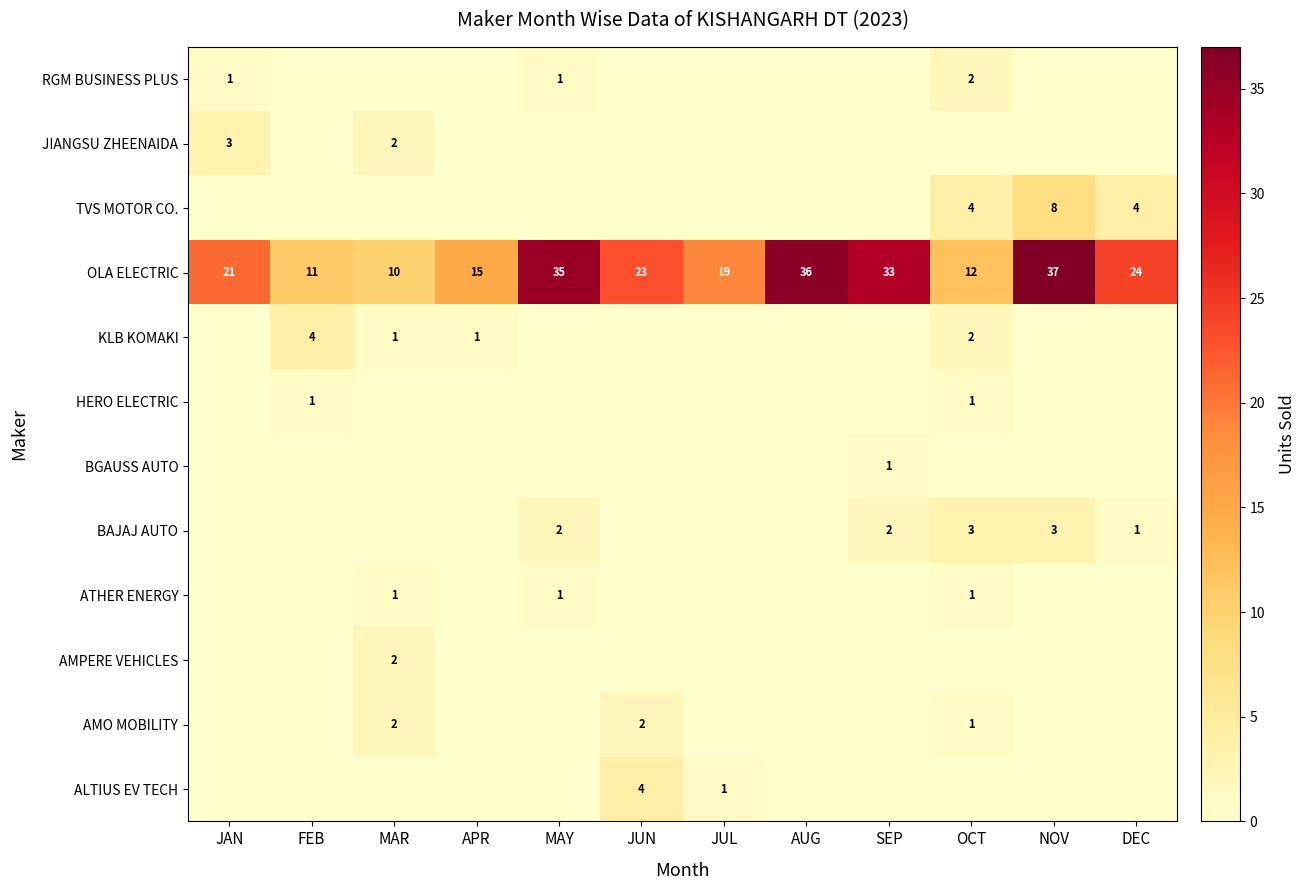

What is the maximum value for OLA ELECTRIC?

37